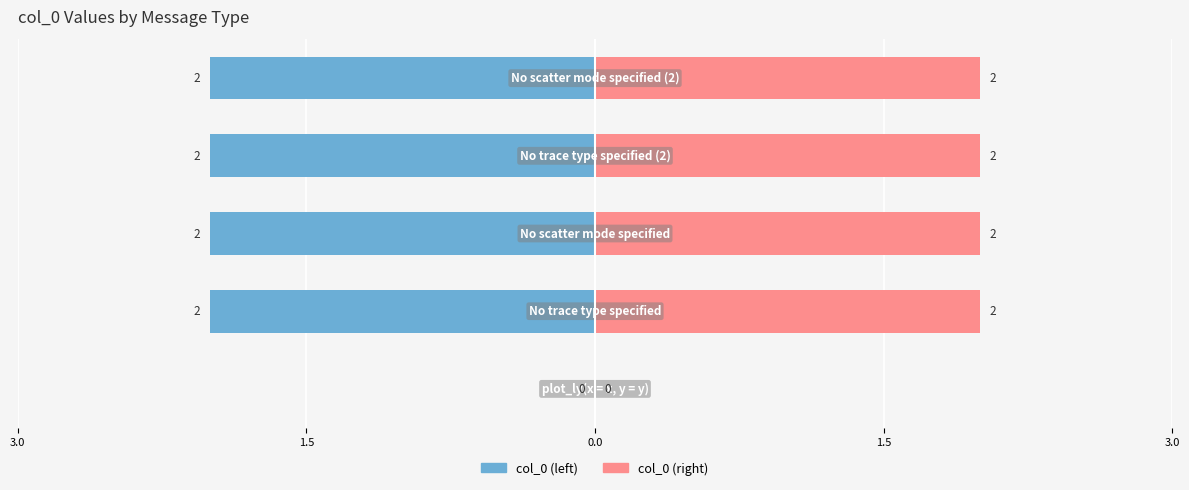

What is the sum of the col_0 (right) values at 0.0 and 3.0?

2